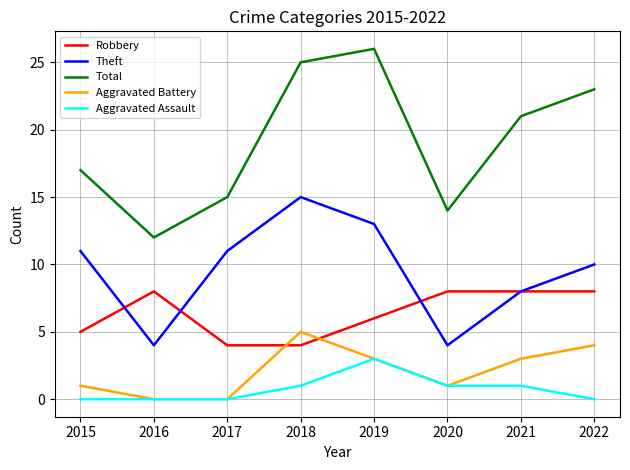

What is the sum of the Robbery values at 2018 and 2021?

12